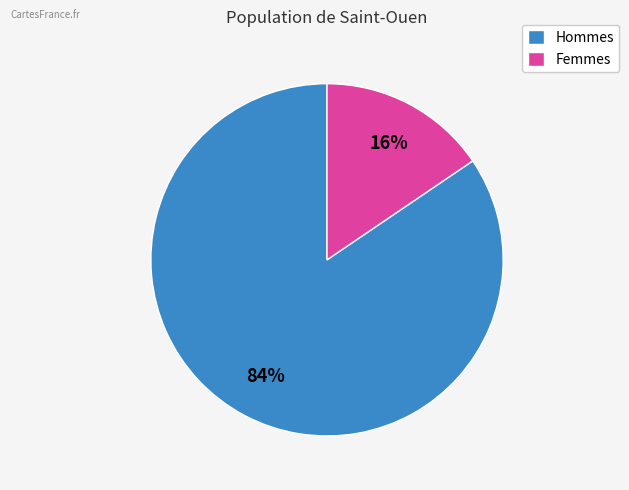

True or false: Hommes accounts for 96% of the total.

False